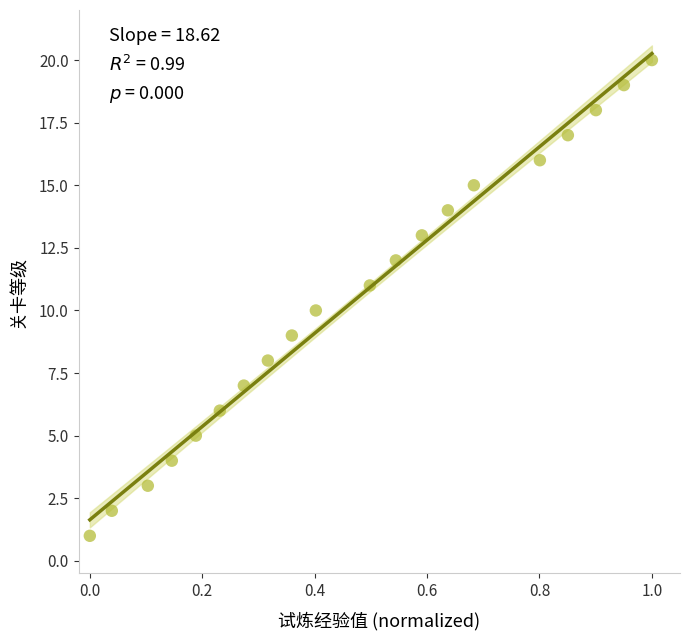

What is the range of Y values (max minus min)?

19